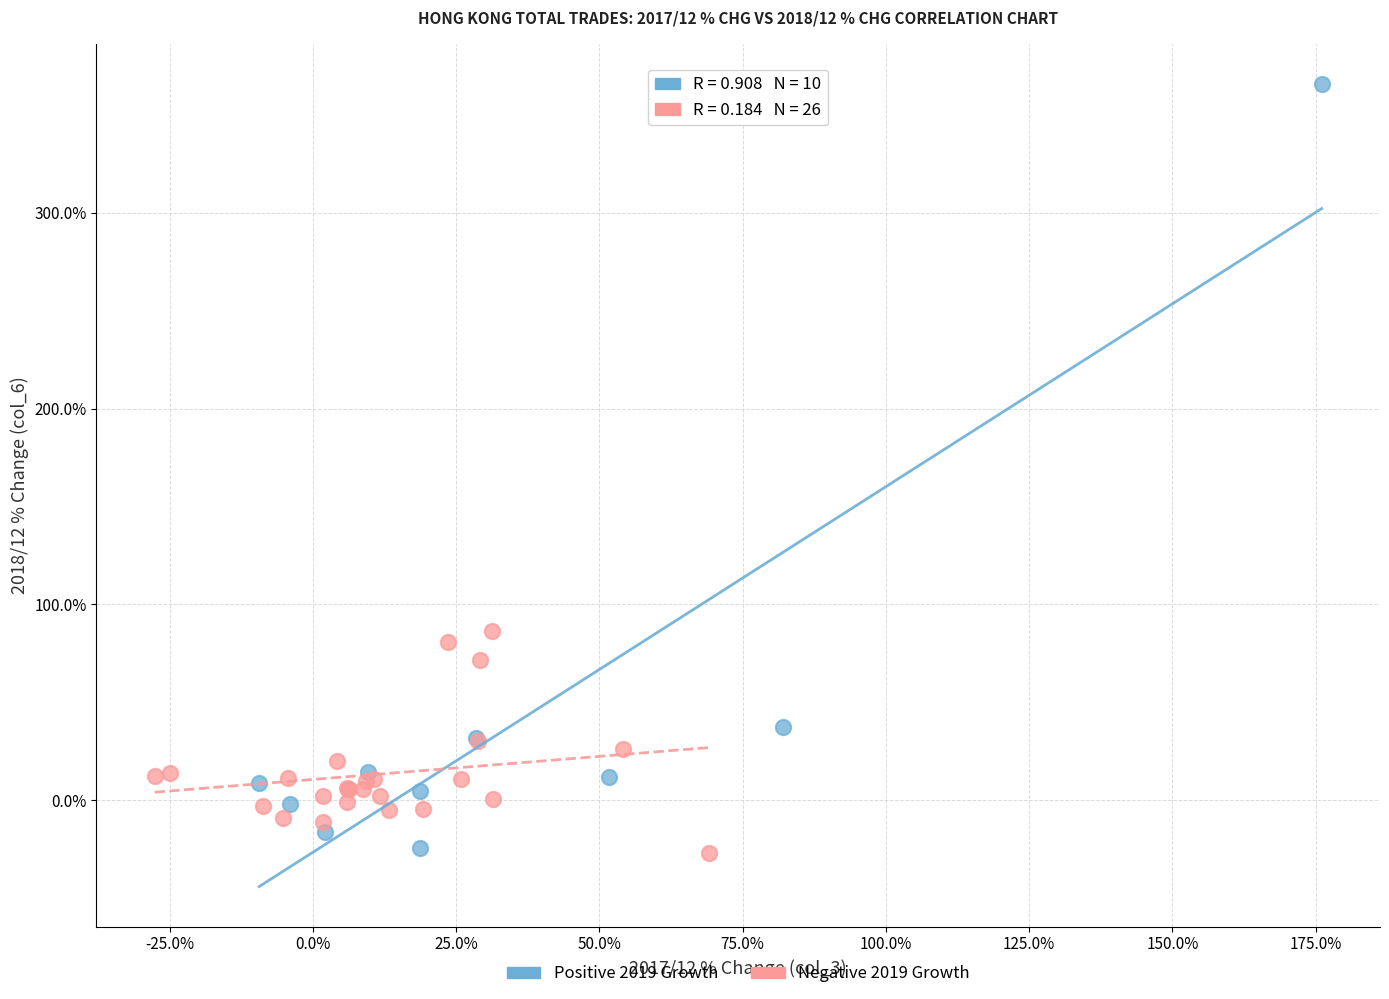

Which series has the widest spread of Y values?

Positive 2019 Growth